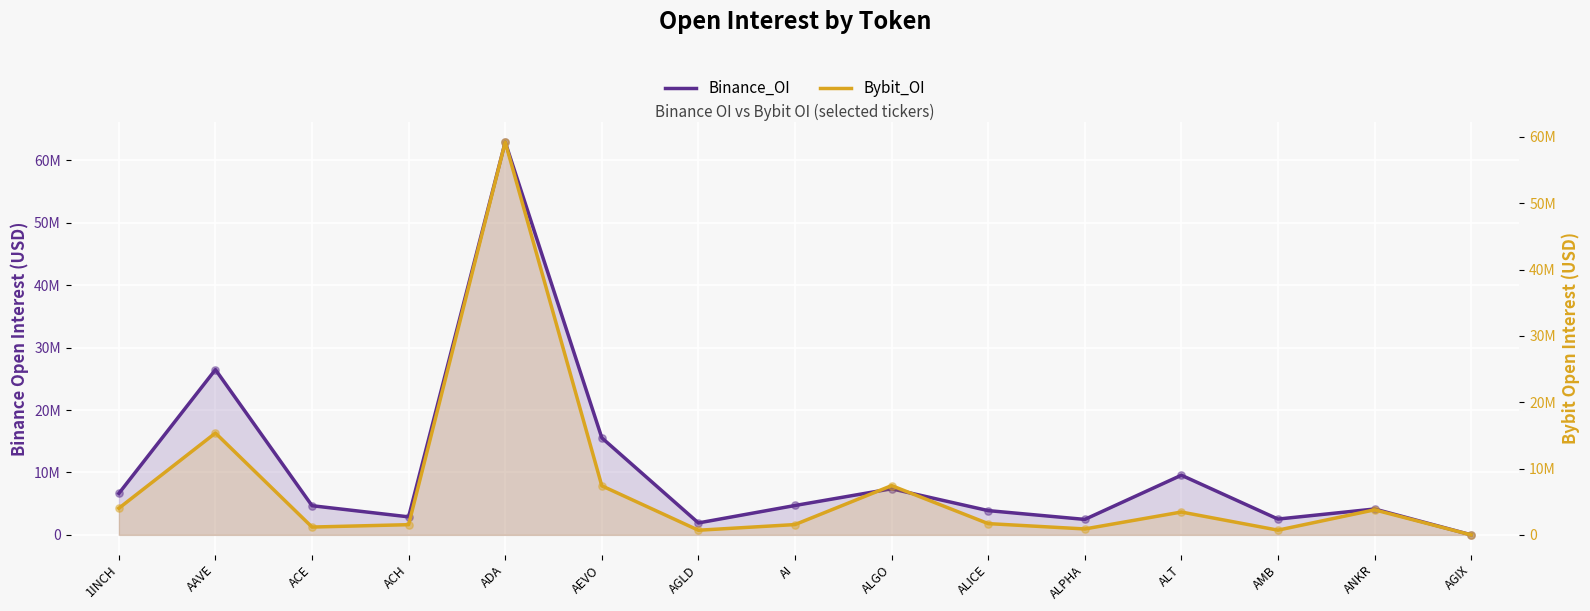

Is the value of Binance_OI at ALGO greater than the value of Bybit_OI at ACE?

Yes